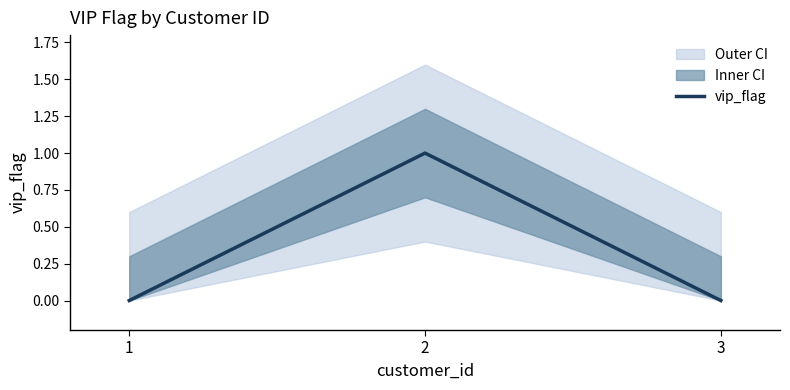

Rank the categories by value from highest to lowest.

2, 1, 3